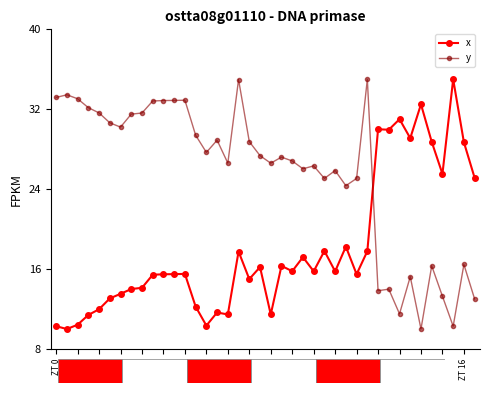

What is the value of the y point at the 25th from the left?

26.3